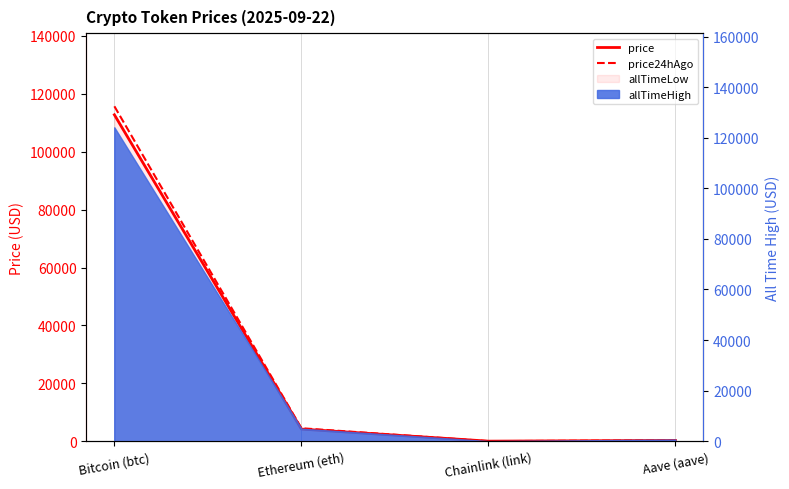

The value of price at Chainlink (link) is 21.3. True or false?

True